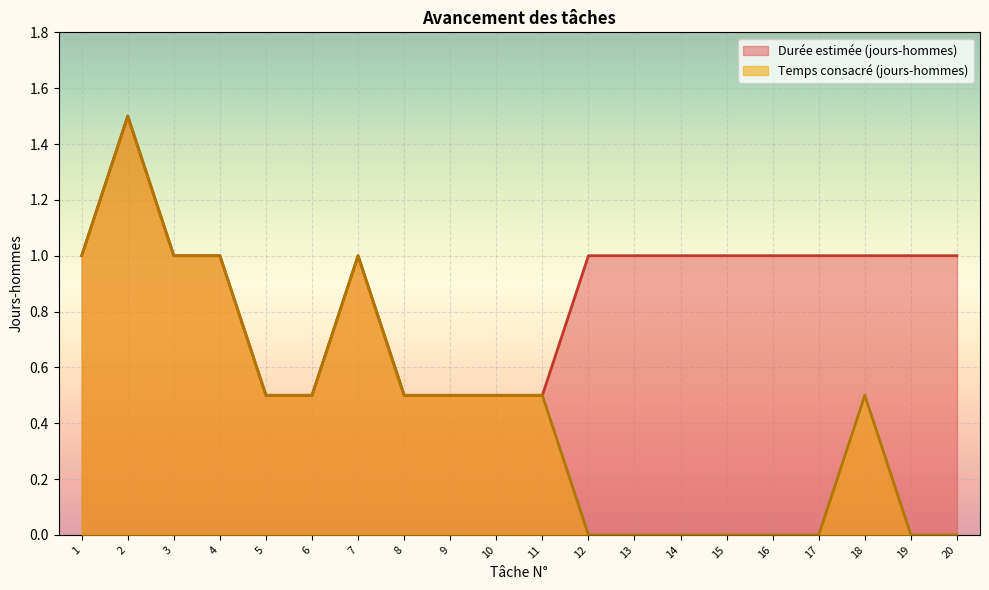

True or false: Temps consacré (jours-hommes) has more than 2 interior local peaks.

True